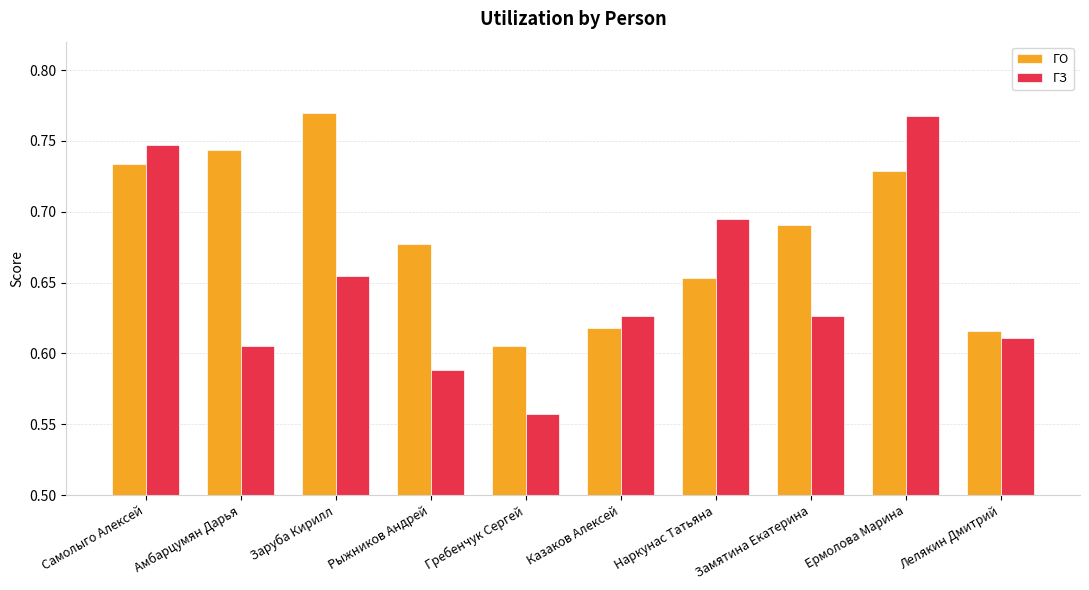

Which category has the lowest value in the ГО series?

Гребенчук Сергей